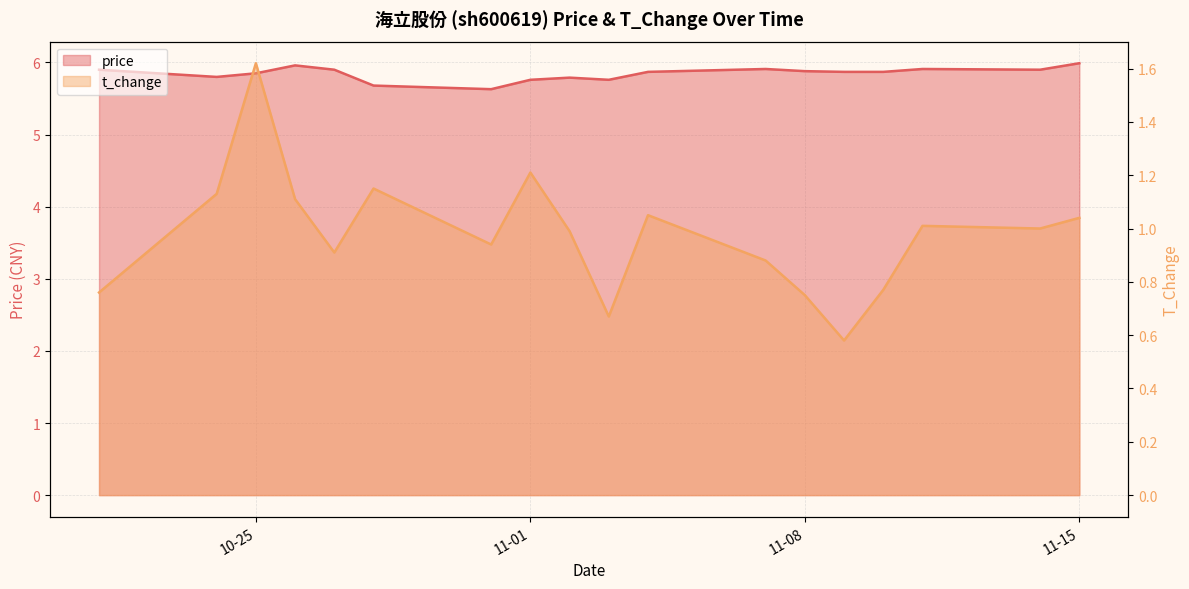

At which label does price reach its peak?

11-15